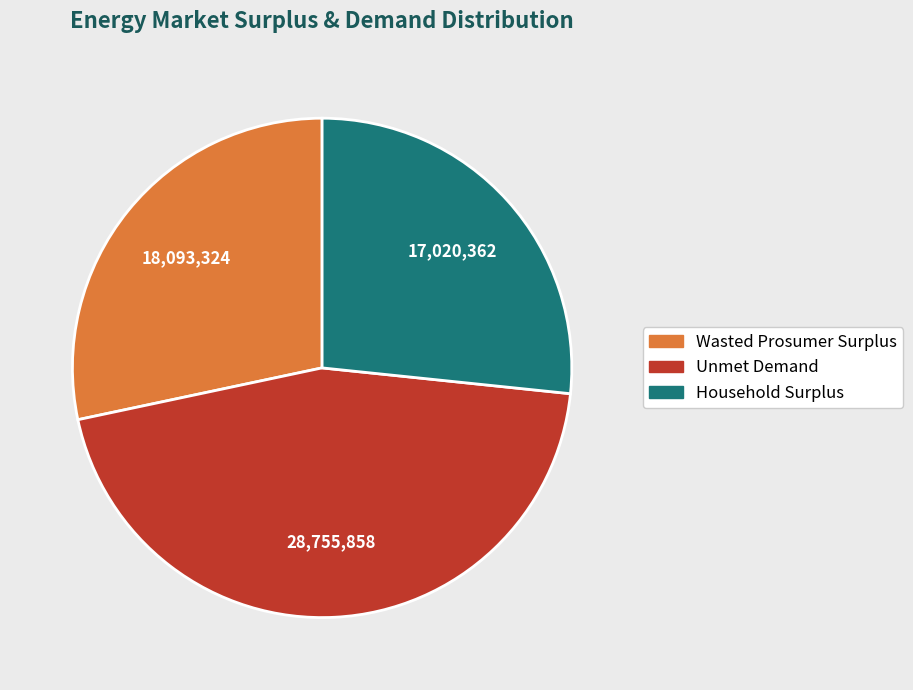

How many segments does this pie chart have?

3